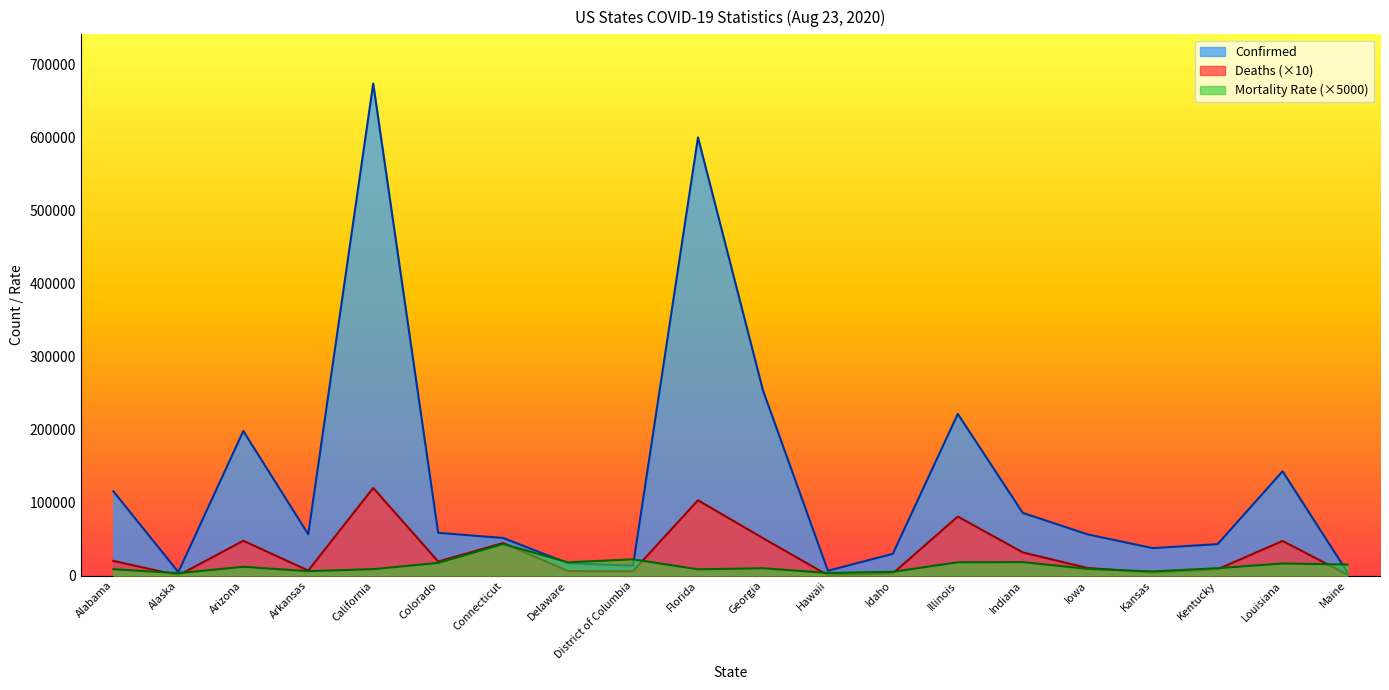

What is the difference between the maximum and minimum values in the Deaths series?

119840.0